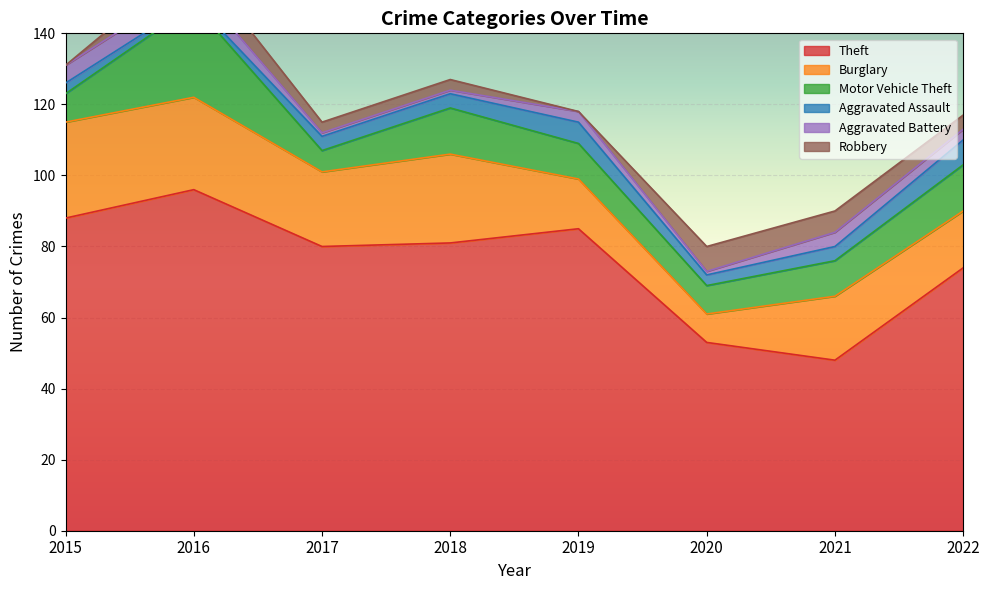

Rank the series at 2016 from highest to lowest value.

Theft, Burglary, Motor Vehicle Theft, Robbery, Aggravated Battery, Aggravated Assault